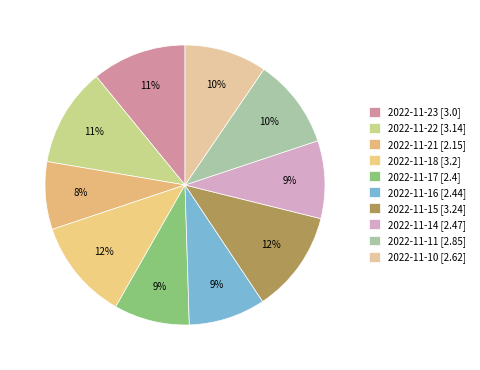

To the nearest percent, what percentage of the pie is 2022-11-18?

12%